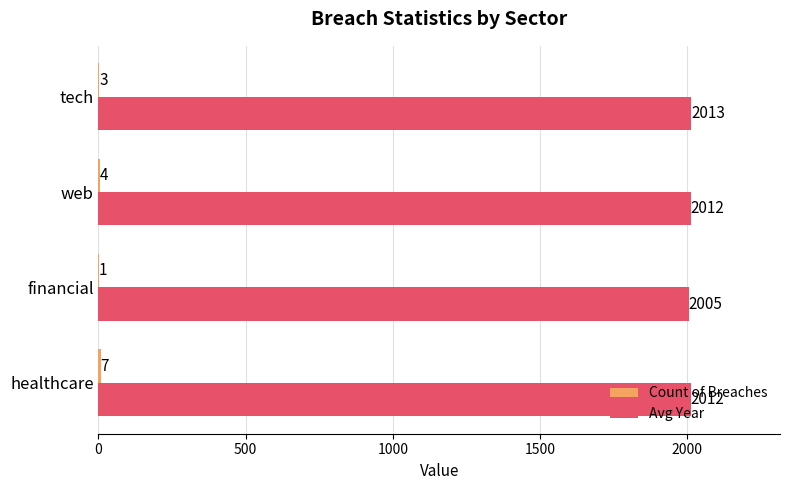

The value of Avg Year at tech is 506. True or false?

False